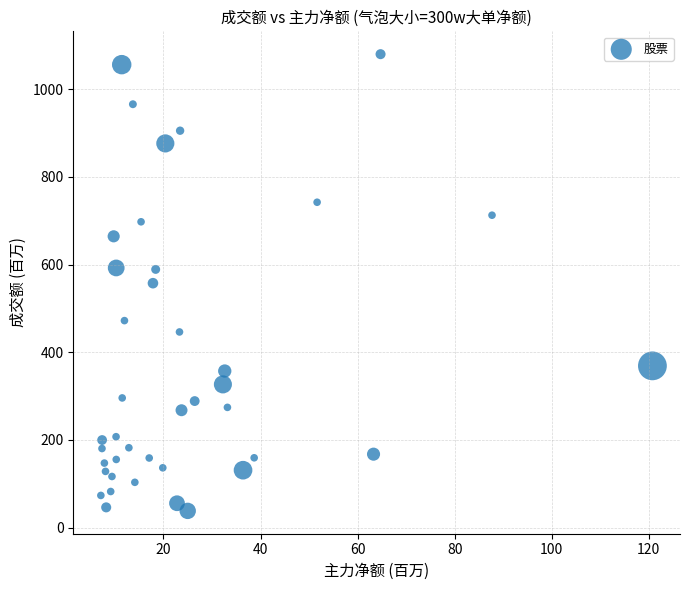

What is the range of X values (max minus min)?

113.6